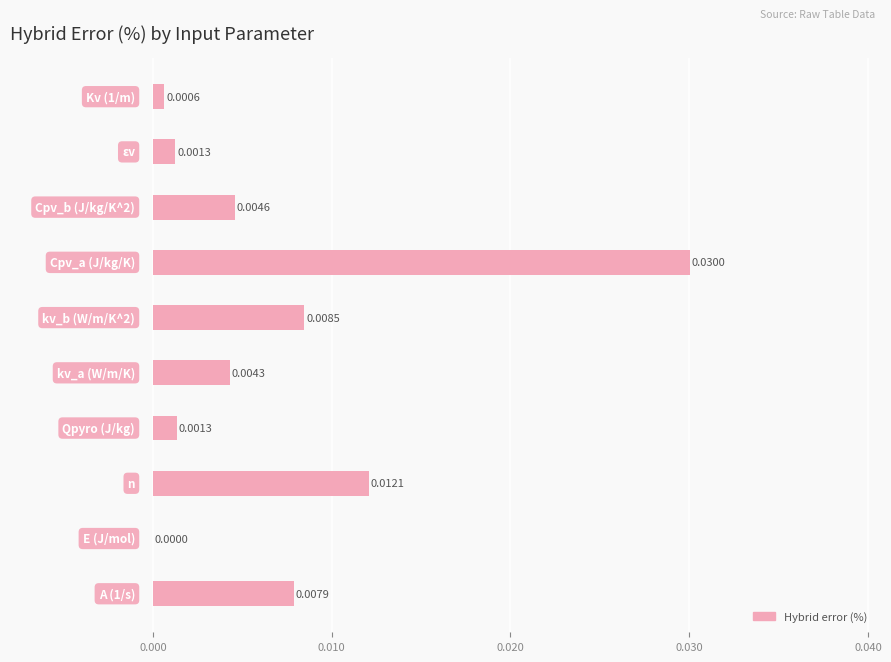

How many values exceed 0?

9